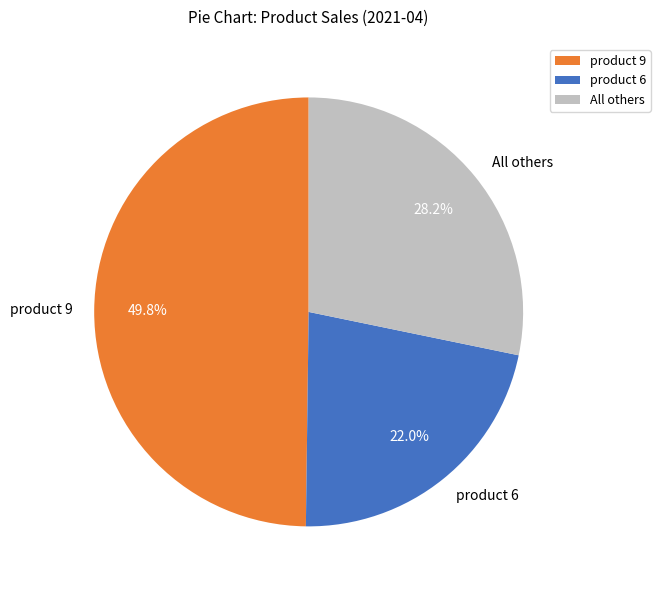

How many slices are in this pie chart?

3